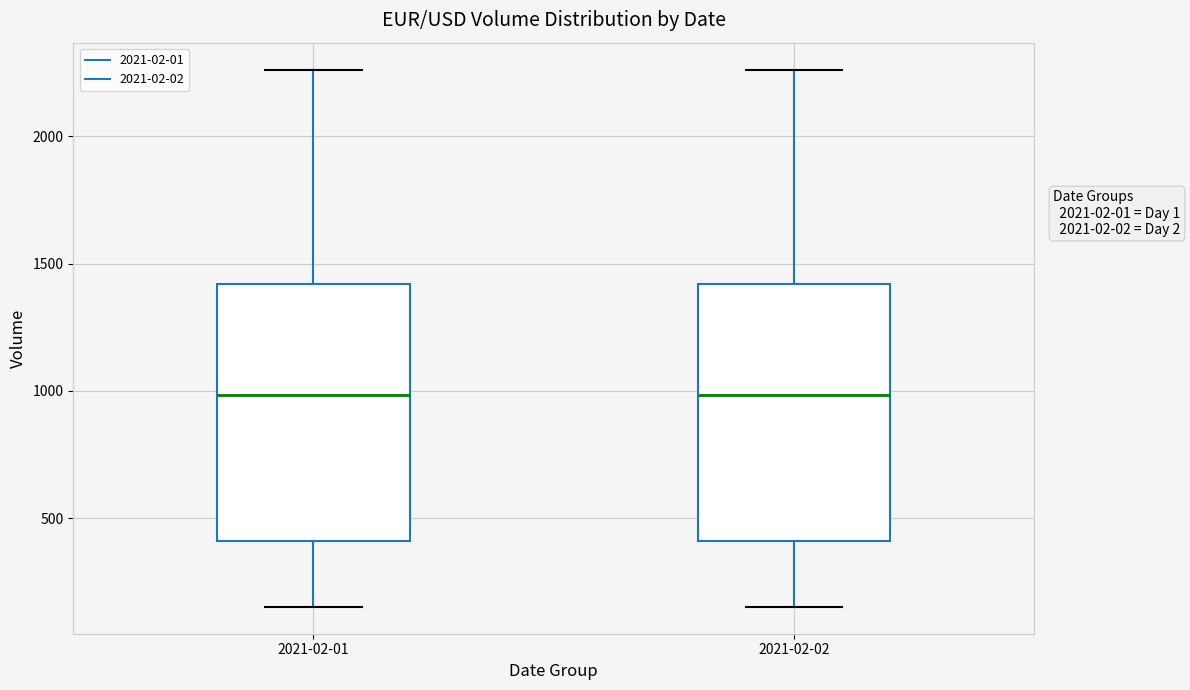

Reading left to right, read every box against the y-axis: the position of its median line, the range the box covers, and the ends of its whiskers. The values are not printed on the chart, so give them approximately, as read against the axis.

2021-02-01: median 1000, box 400 to 1400, whiskers 150 to 2250
2021-02-02: median 1000, box 400 to 1400, whiskers 150 to 2250